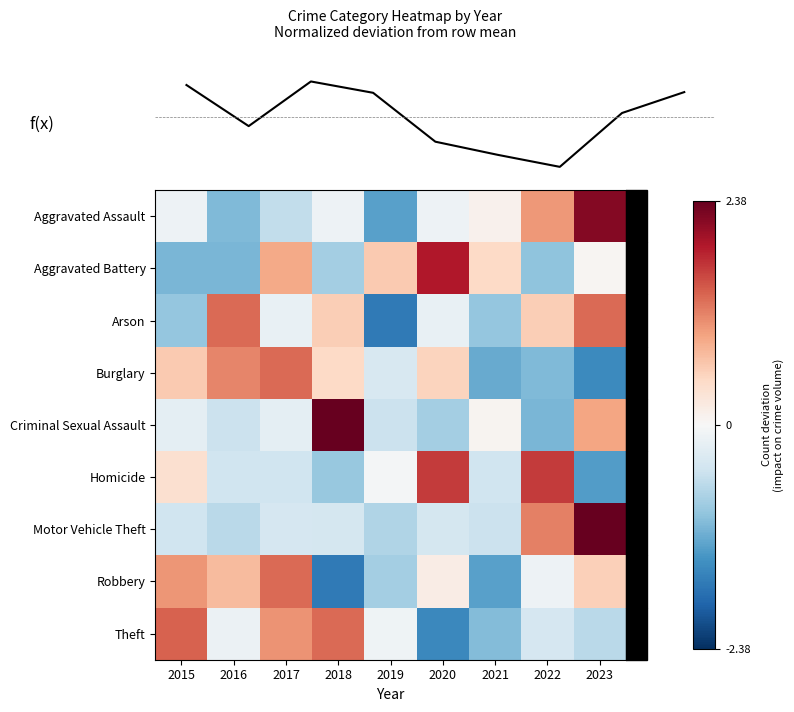

What is the sum of the Theft values at 2023 and 2018?

0.7